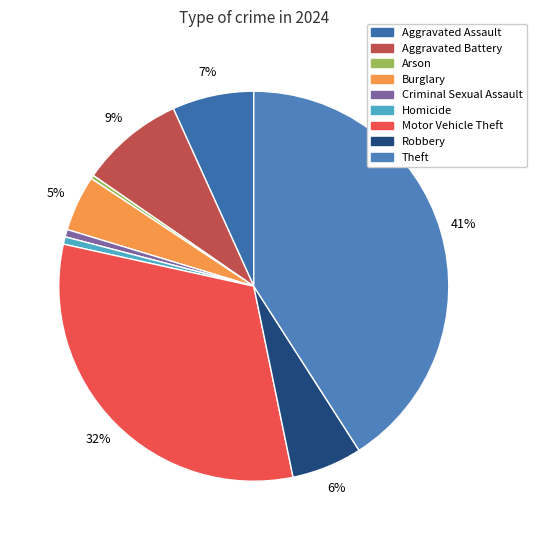

Is it true that Theft is 41% of the pie?

True